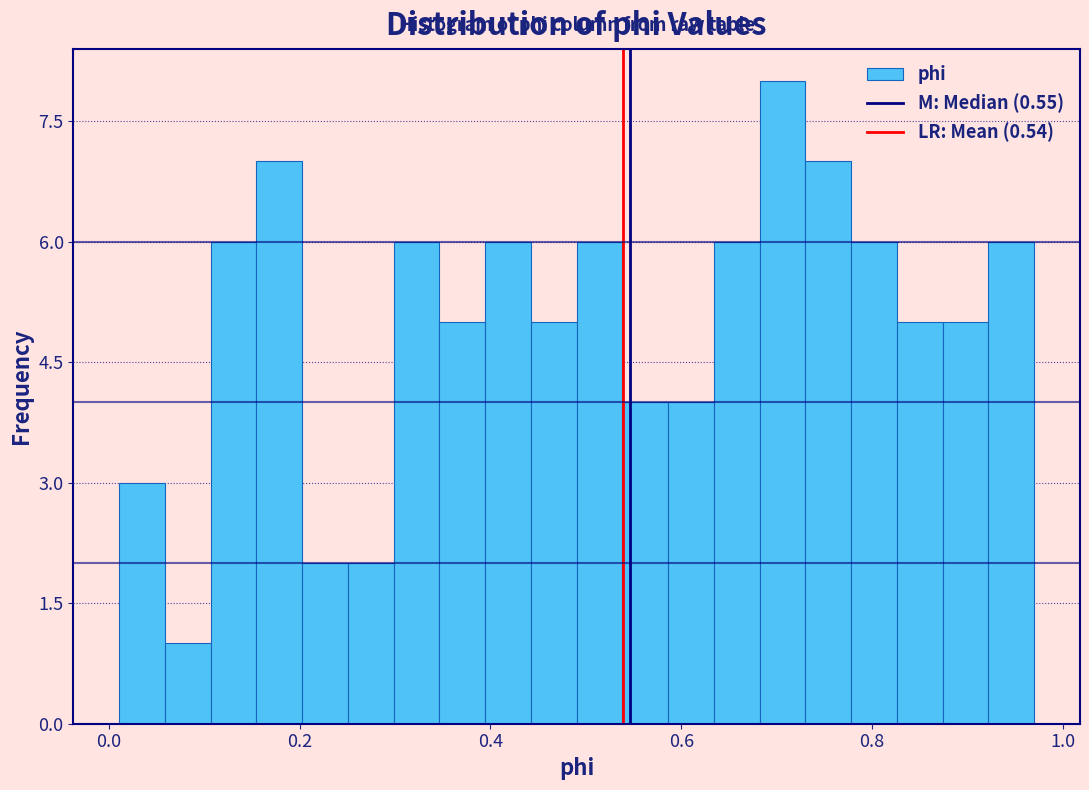

Read against the x-axis, roughly where is the centre of the tallest bar?

0.70